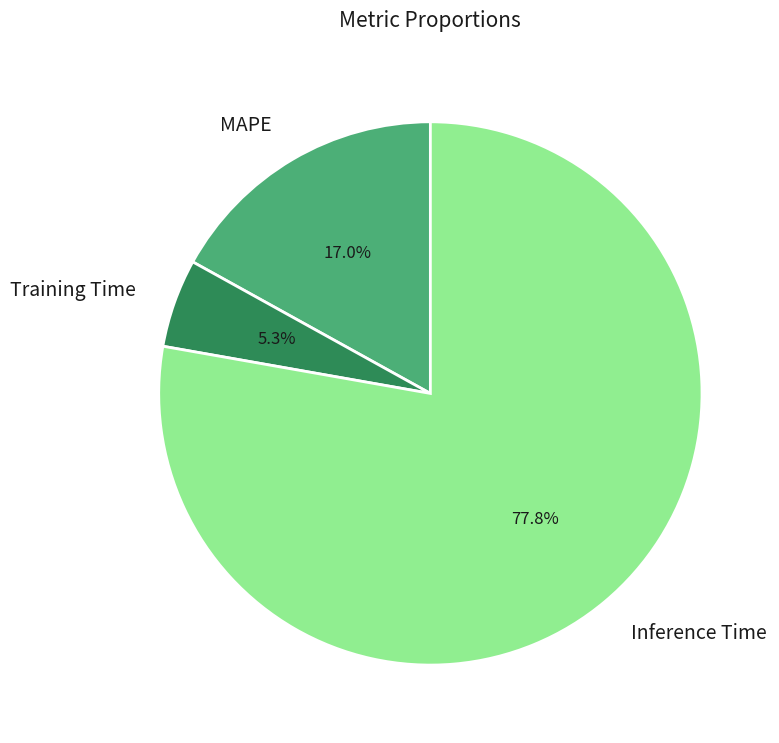

Do MAPE and Training Time together represent more than half of the pie?

No